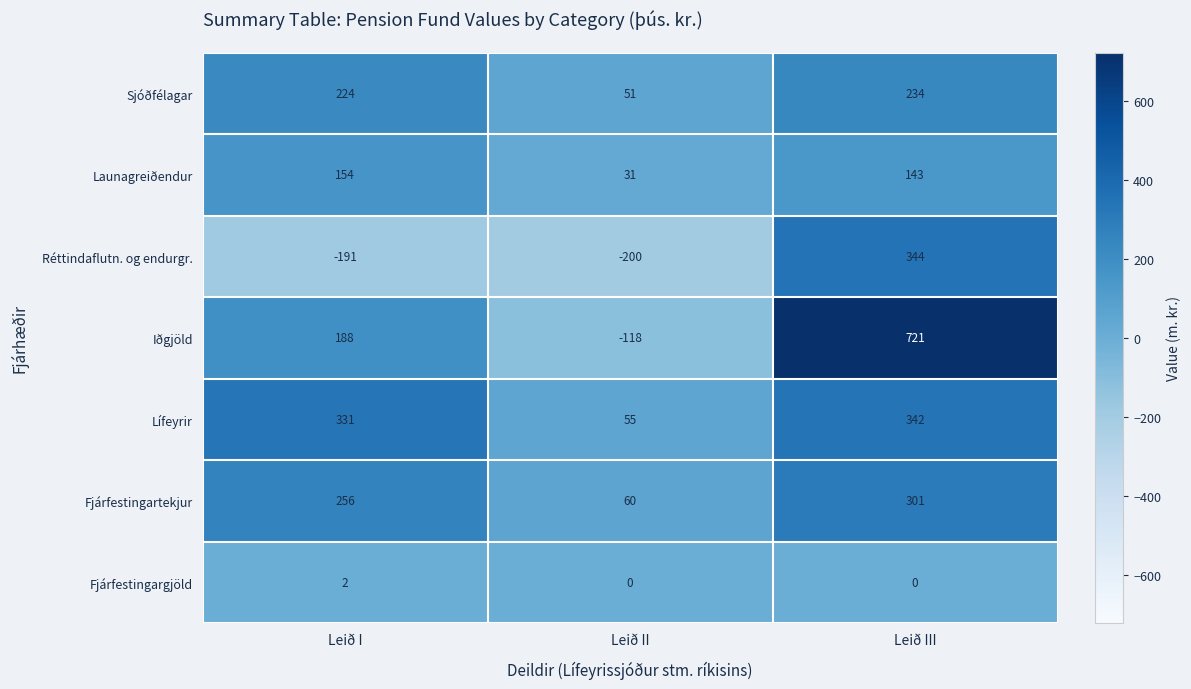

Between Leið I and Leið II, which series saw the biggest shift?

Iðgjöld